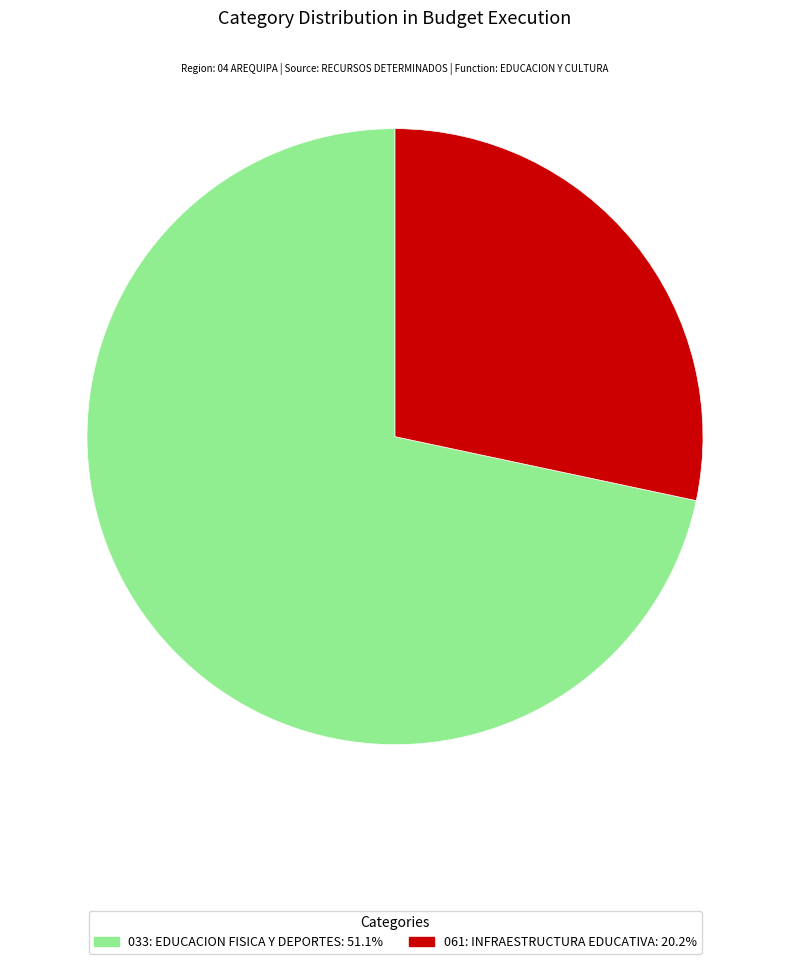

Which category has the biggest portion of the pie?

033: EDUCACION FISICA Y DEPORTES